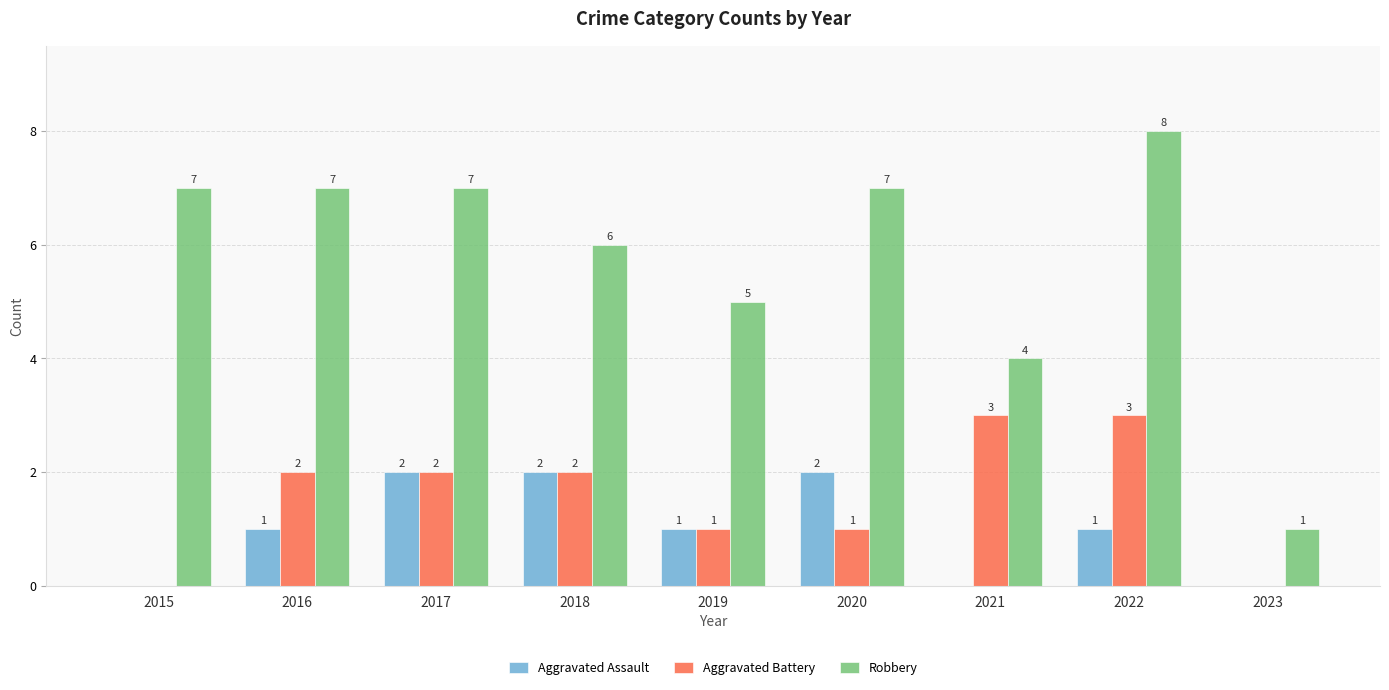

The value of Aggravated Battery at 2016 is 3. True or false?

False